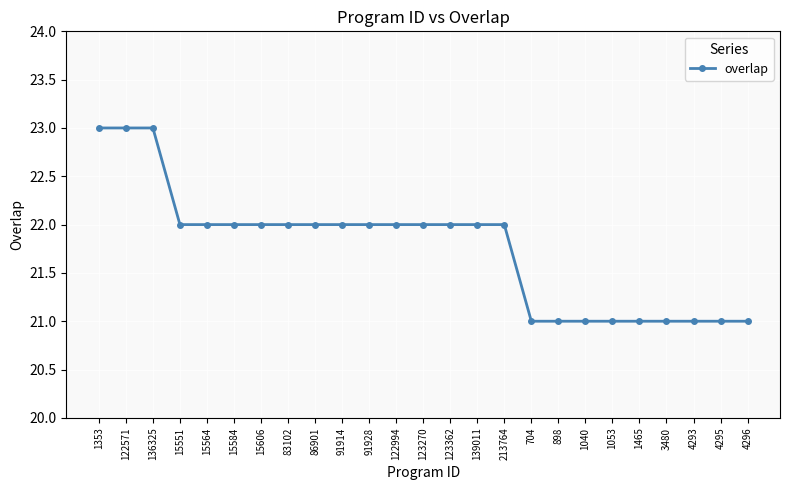

Reading left to right, list all the values displayed in this chart.

1353=23	122571=23	136325=23	15551=22	15564=22	15584=22	15606=22	83102=22	86901=22	91914=22	91928=22	122994=22	123270=22	123362=22	139011=22	213764=22	704=21	898=21	1040=21	1053=21	1465=21	3480=21	4293=21	4295=21	4296=21